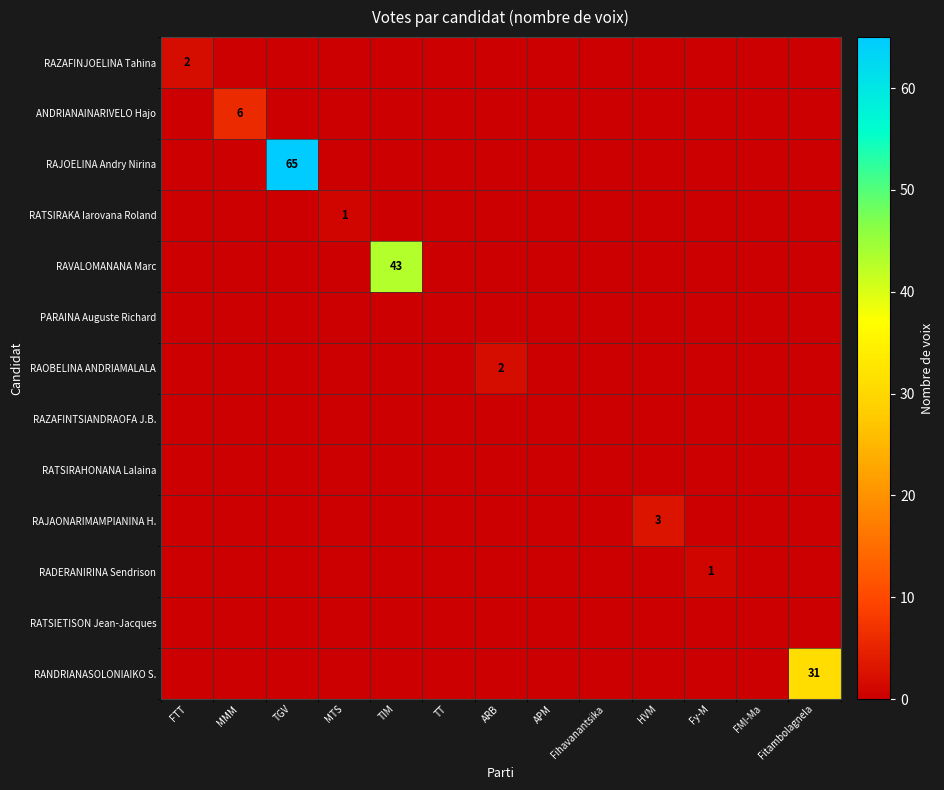

True or false: RADERANIRINA Sendrison has a value of 1 at Fy-M.

True